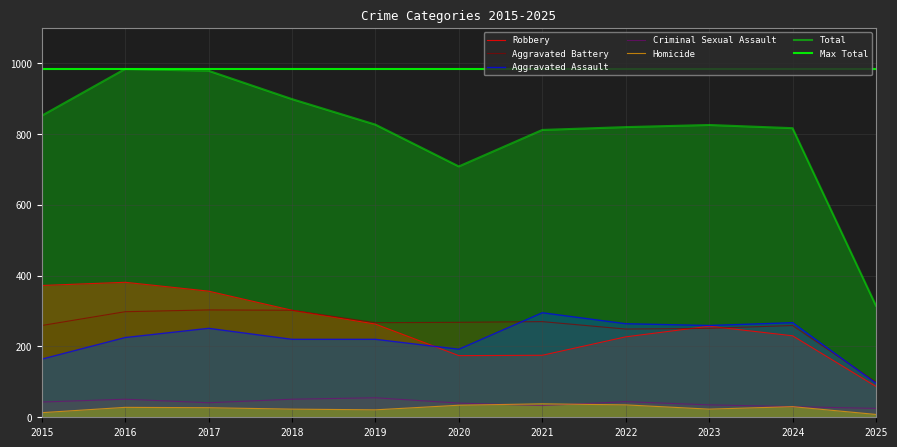

True or false: Criminal Sexual Assault and Aggravated Assault intersect in this chart.

False